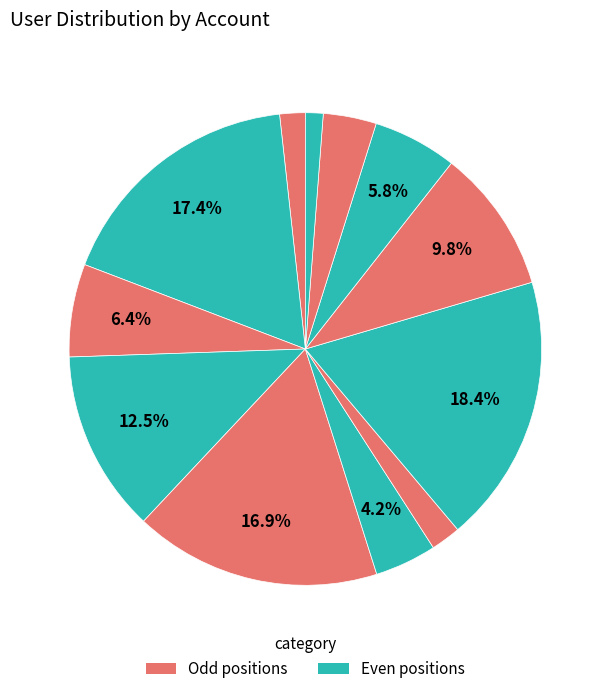

How many segments does this pie chart have?

12